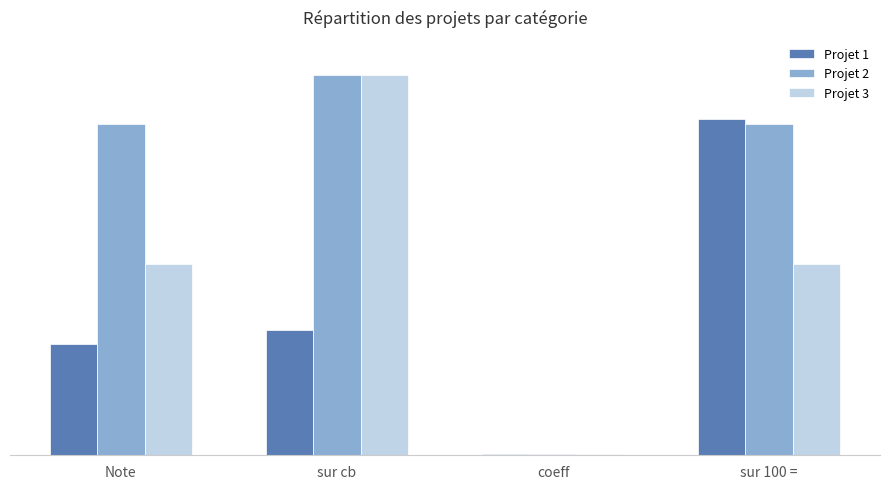

What are all the series names shown in the legend?

Projet 1, Projet 2, Projet 3